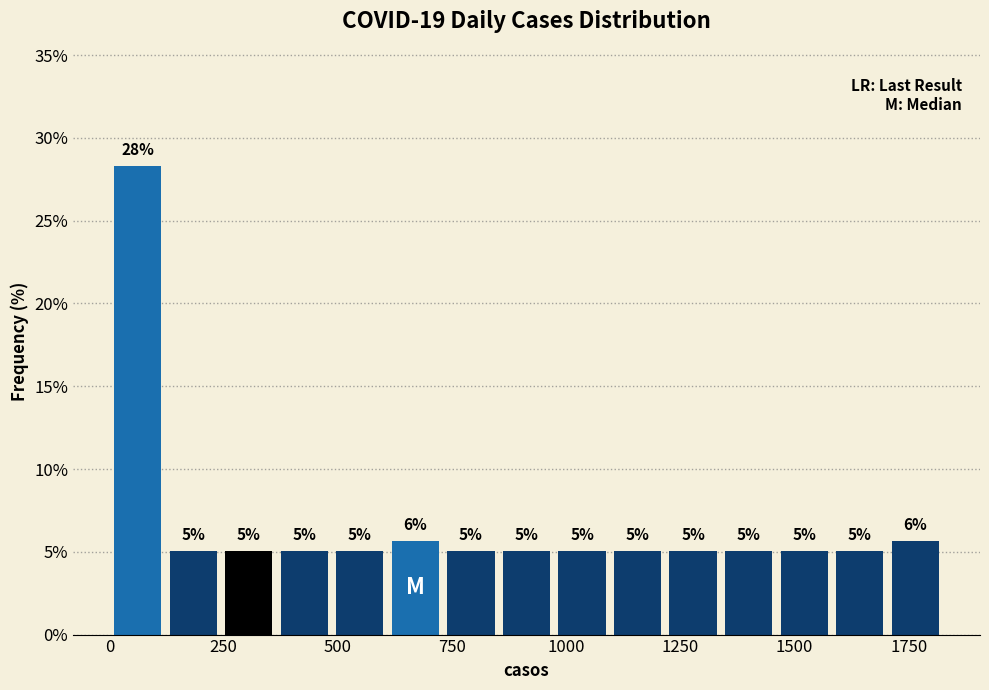

Read against the x-axis, roughly where is the centre of the tallest bar?

50